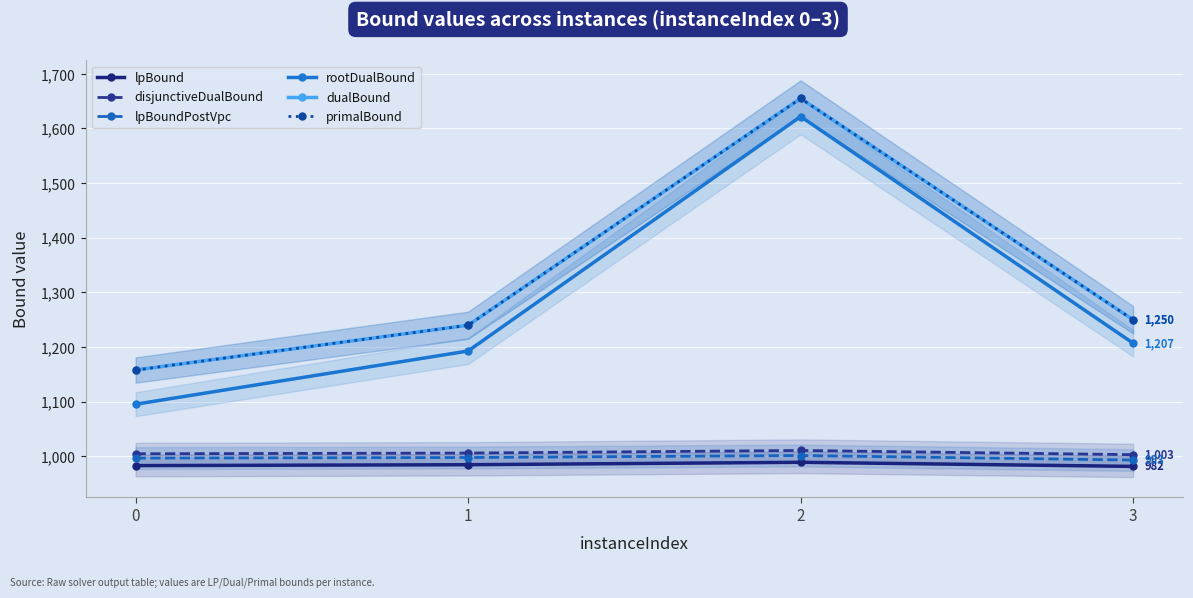

What is the difference between the rootDualBound values at 0 and 2?

526.4